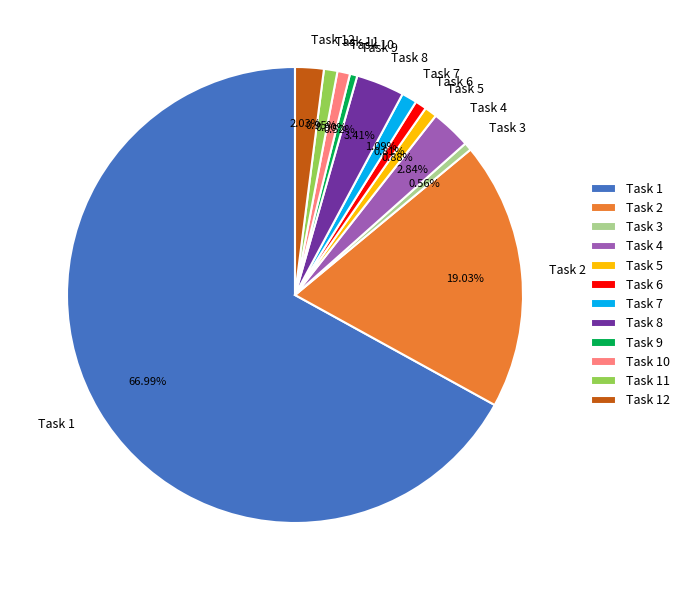

Is the sum of Task 4 and Task 5 greater than half?

No